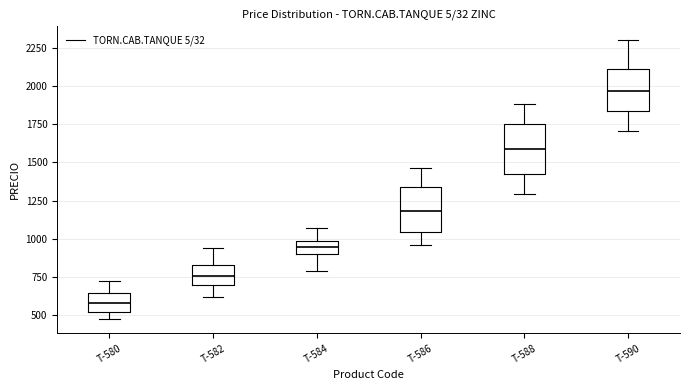

Reading left to right, read every box against the y-axis: the position of its median line, the range the box covers, and the ends of its whiskers. The values are not printed on the chart, so give them approximately, as read against the axis.

T-580: median 600, box 500 to 650, whiskers 450 to 700
T-582: median 750, box 700 to 800, whiskers 600 to 950
T-584: median 950, box 900 to 1000, whiskers 800 to 1050
T-586: median 1200, box 1050 to 1350, whiskers 950 to 1450
T-588: median 1600, box 1400 to 1750, whiskers 1300 to 1900
T-590: median 1950, box 1850 to 2100, whiskers 1700 to 2300